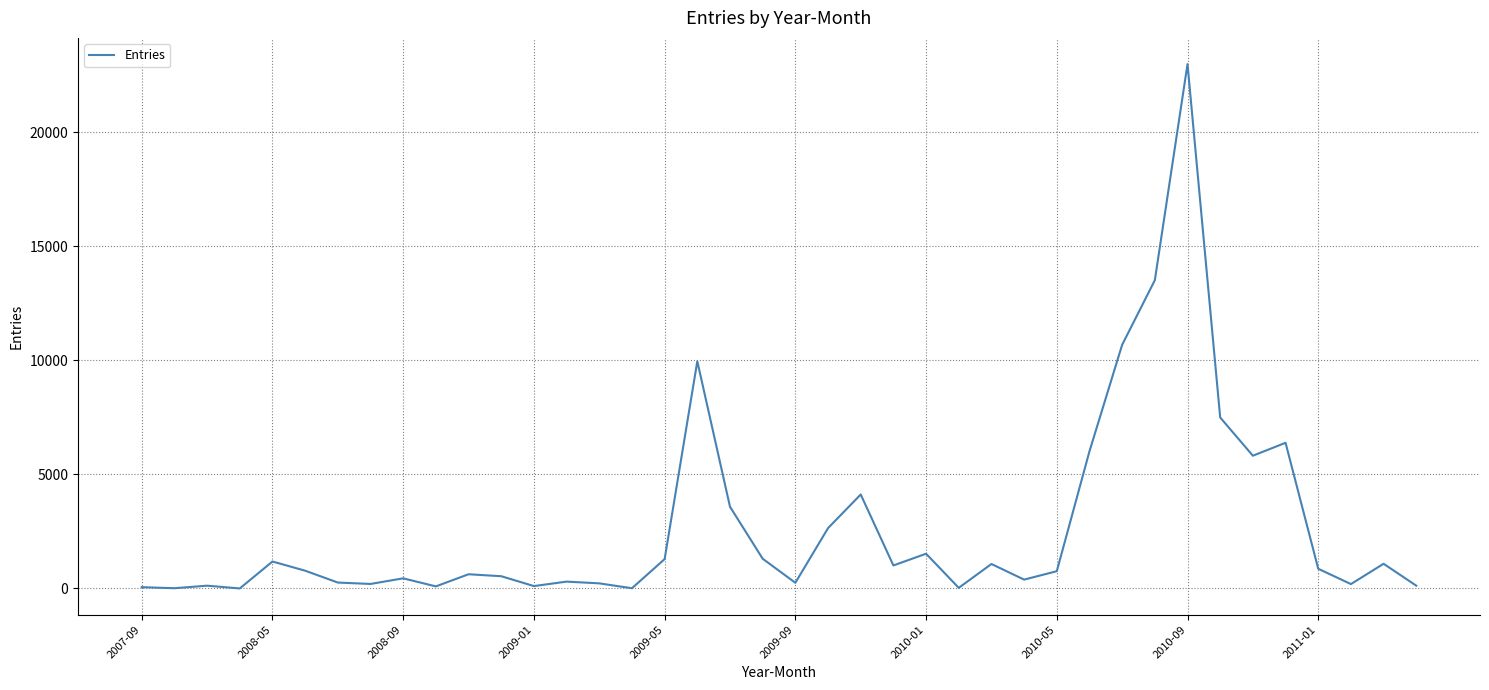

What is the greatest value displayed?

22989